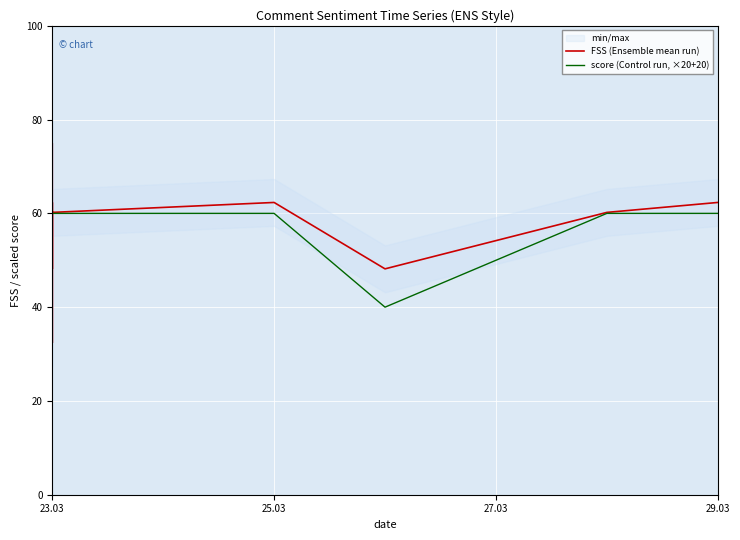

Is it true that FSS (Ensemble mean run) equals 41.4 at 23.03?

False